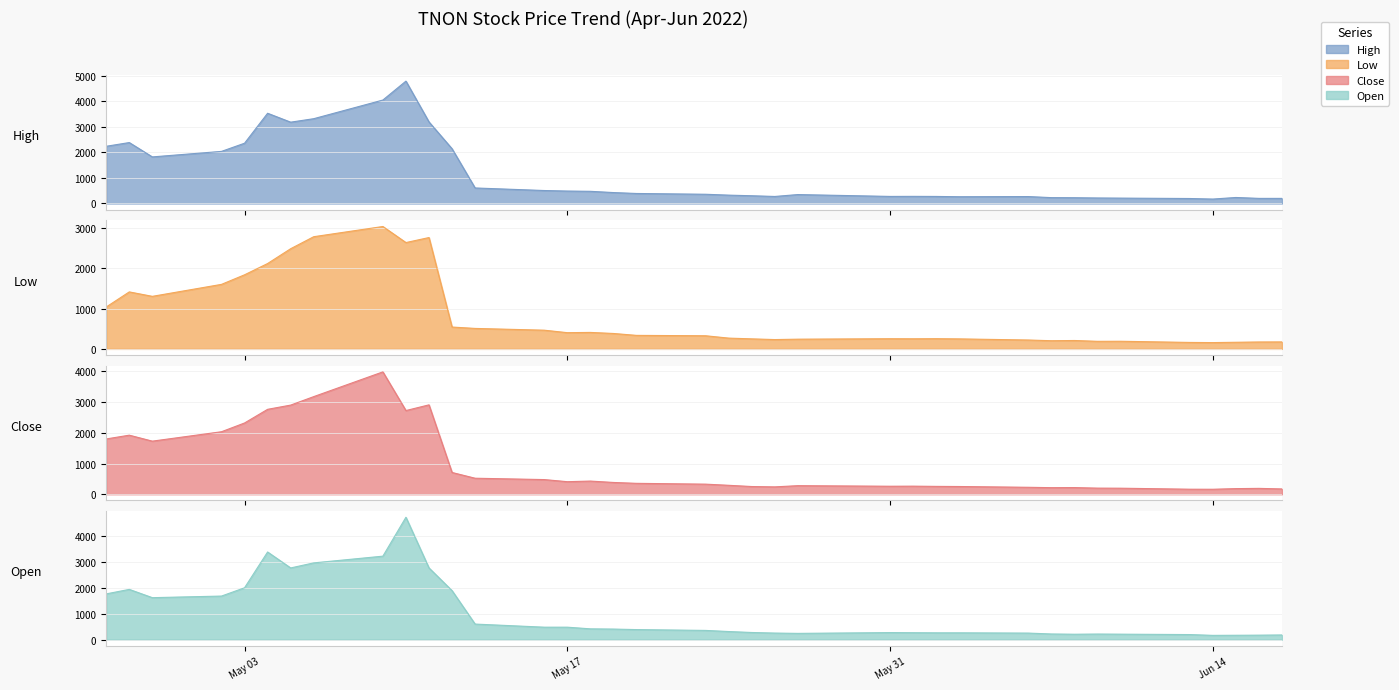

At which category does Close reach its first local peak?

2022-04-28